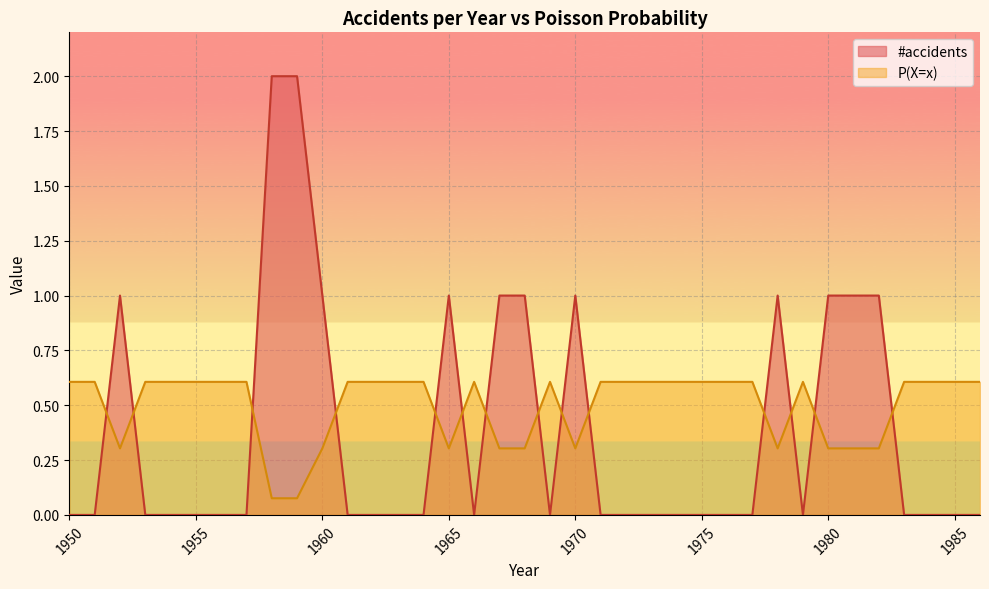

Which series has the largest total across all categories?

P(X=x)